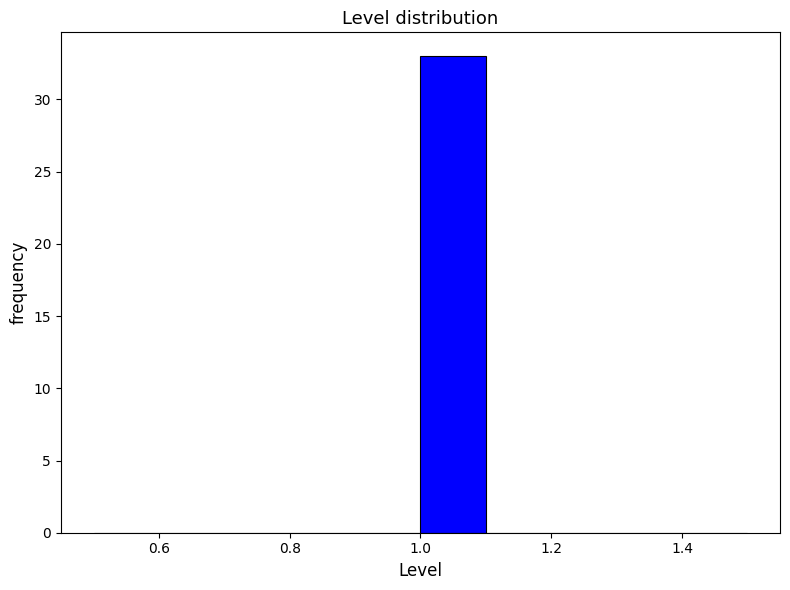

Over which range of the x-axis is the bar tallest?

1.0 to 1.1